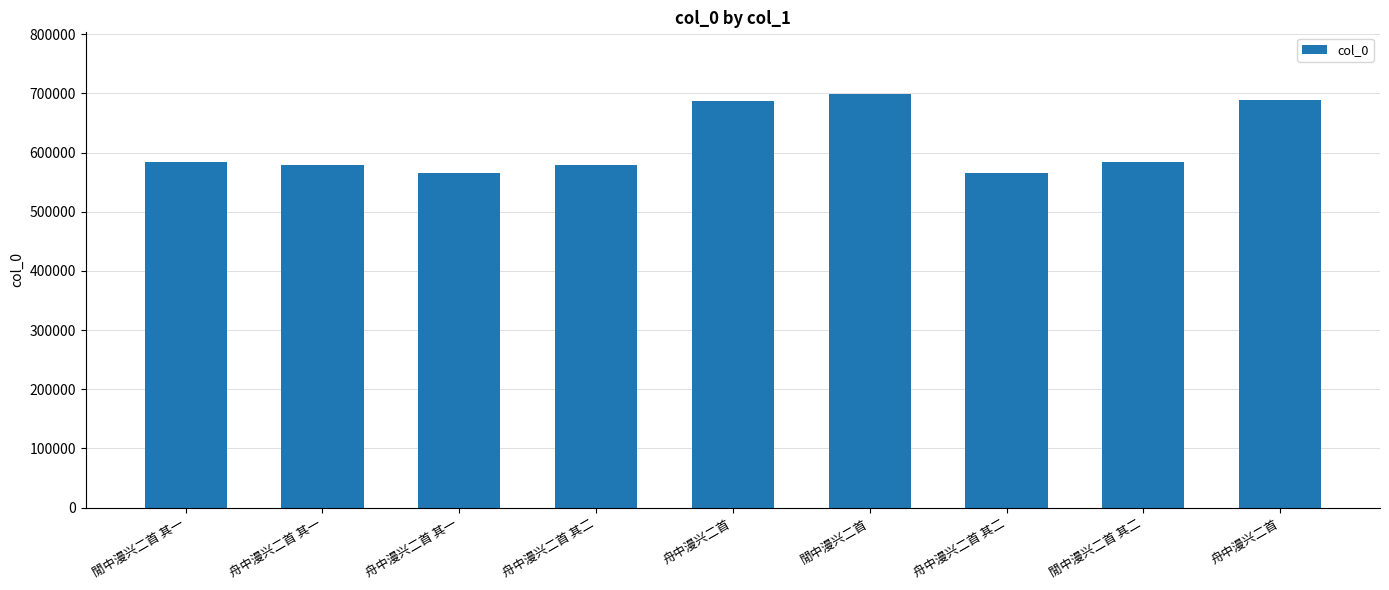

How many data points are less than 584880?

4